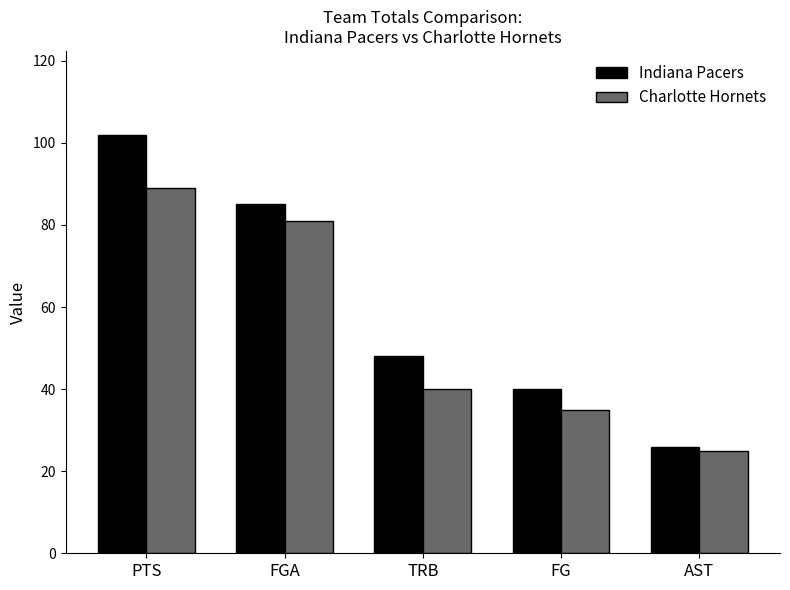

How many data points in Indiana Pacers are less than 48?

2